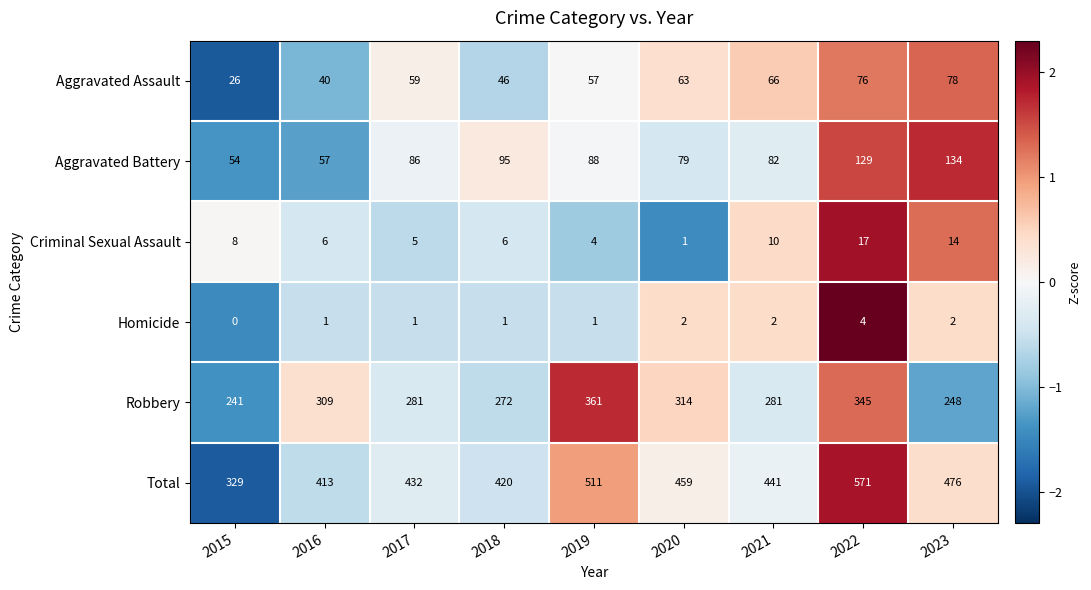

At how many categories does at least one series exceed 1?

9